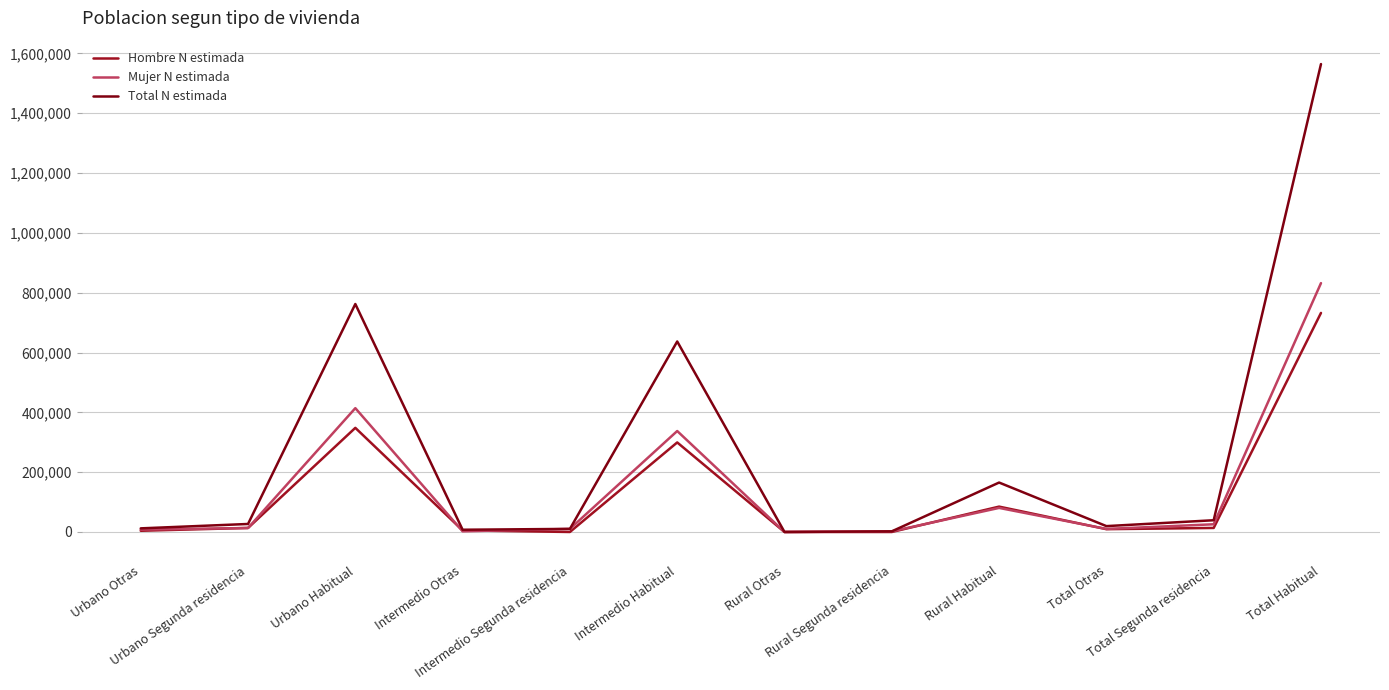

Which category has the highest value in the Hombre N estimada series?

Total Habitual